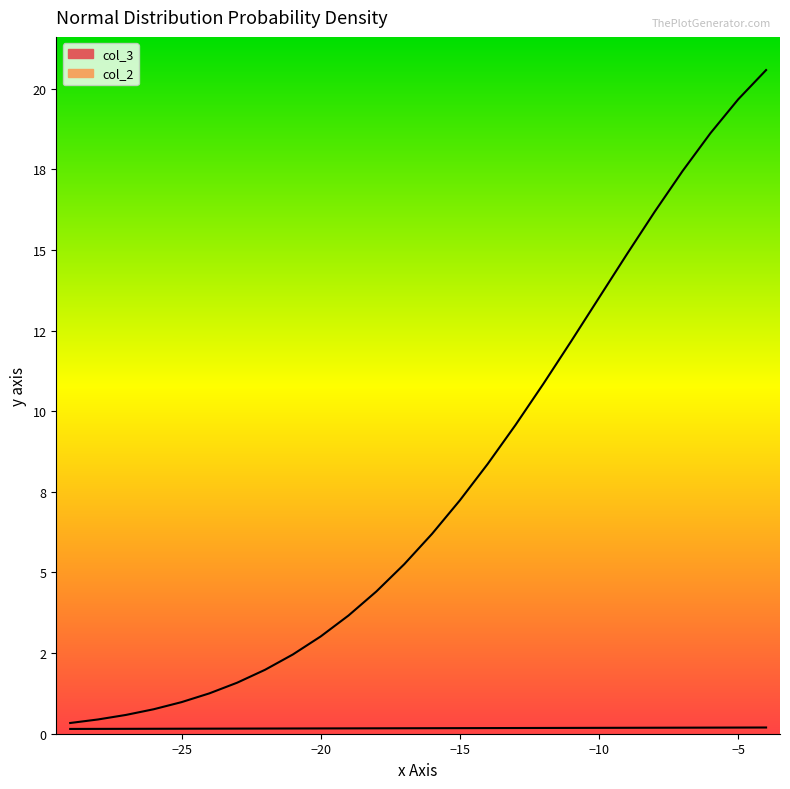

How many data points in col_3 are above 6?

13